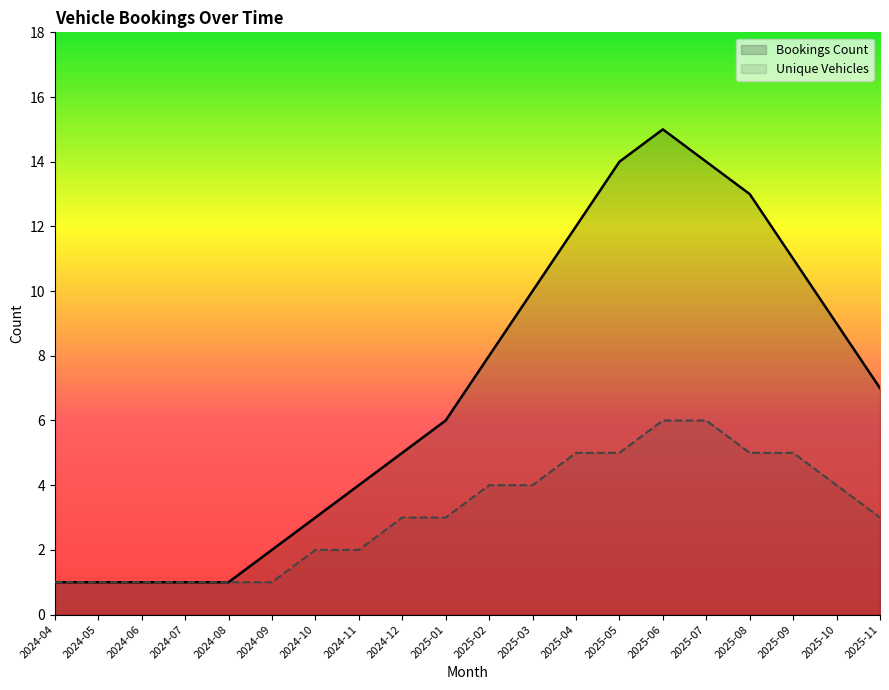

At which category does the chart reach its minimum across all series?

2024-04